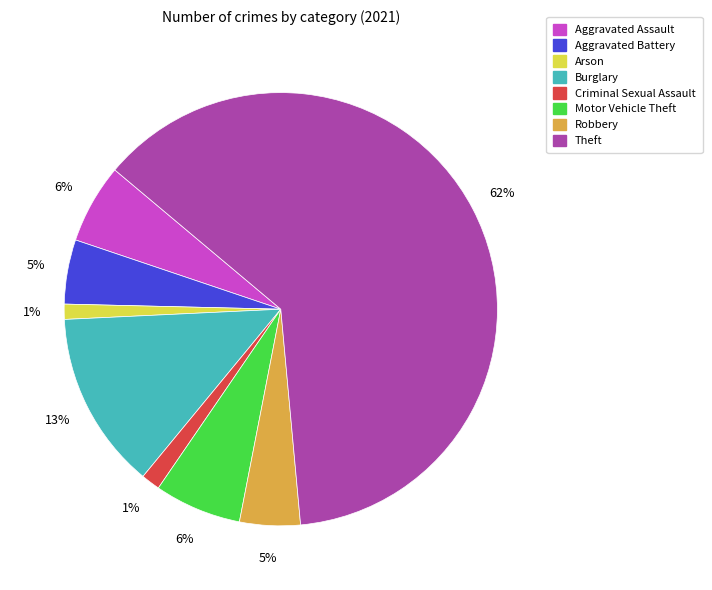

Which has a higher value, Theft or Burglary?

Theft